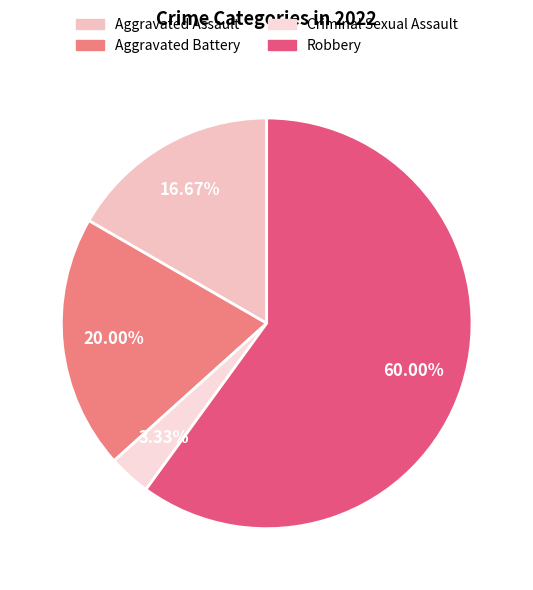

True or false: Aggravated Assault accounts for 7% of the total.

False